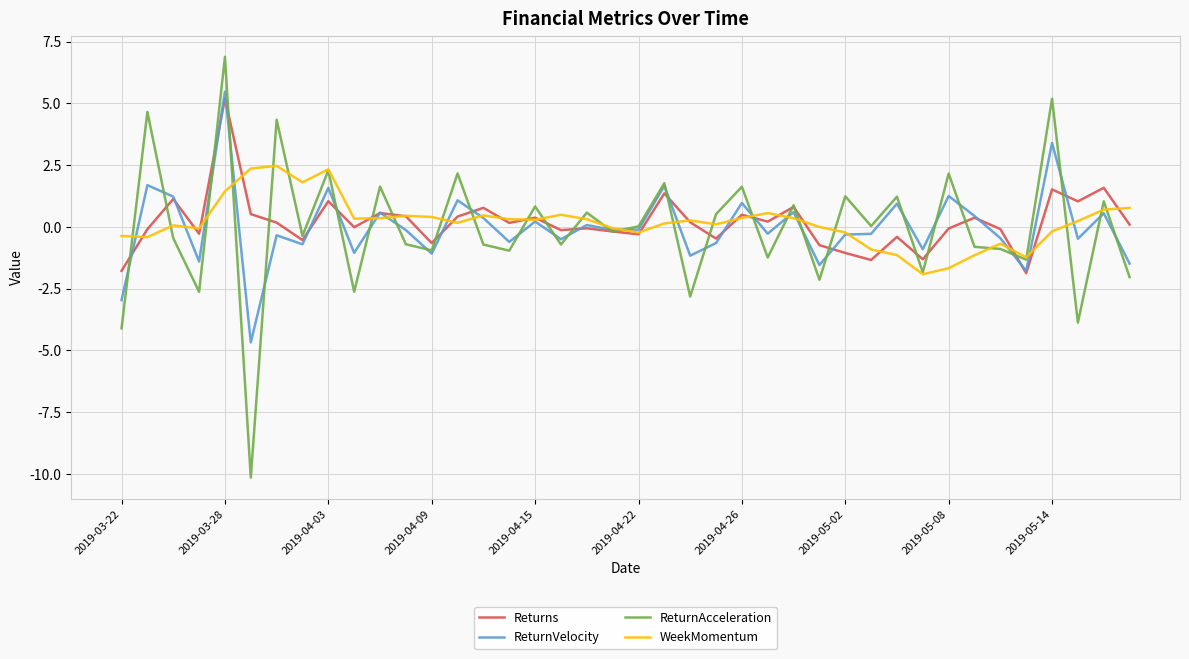

How many intersections are there between Returns and ReturnVelocity?

18